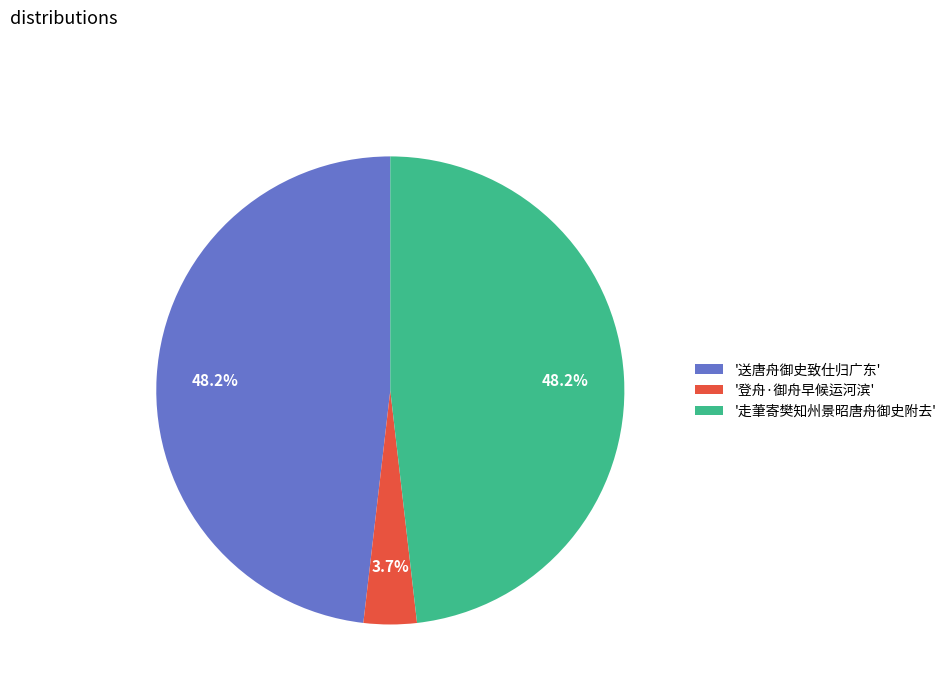

What is the total percentage of '登舟·御舟早候运河滨' and '走茟寄樊知州景昭唐舟御史附去'?

51.8%